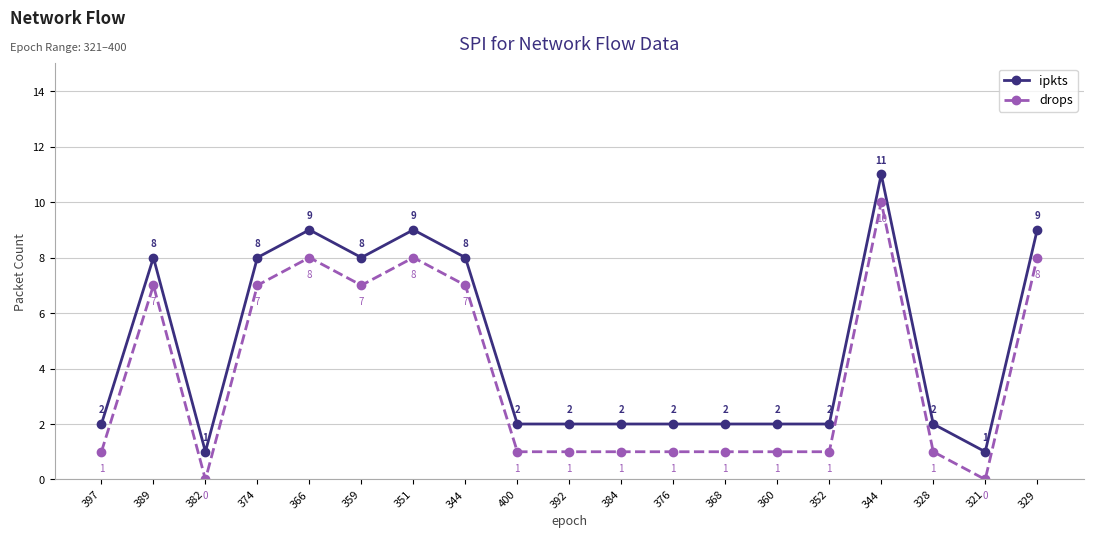

True or false: ipkts and drops intersect in this chart.

False